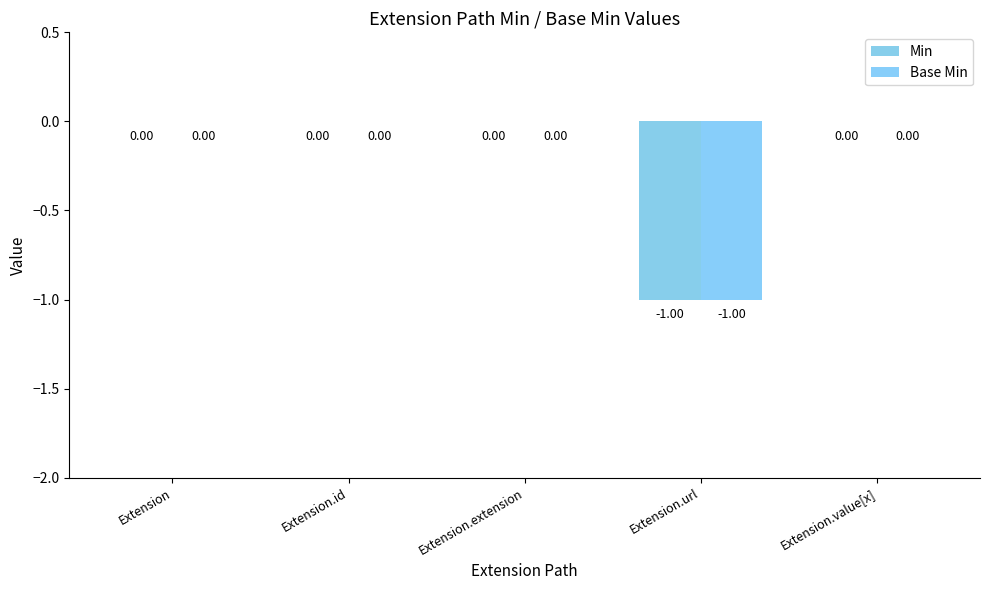

Reading right to left, extract all data points from this chart.

Min: 0	-1	0	0	0
Base Min: 0	-1	0	0	0